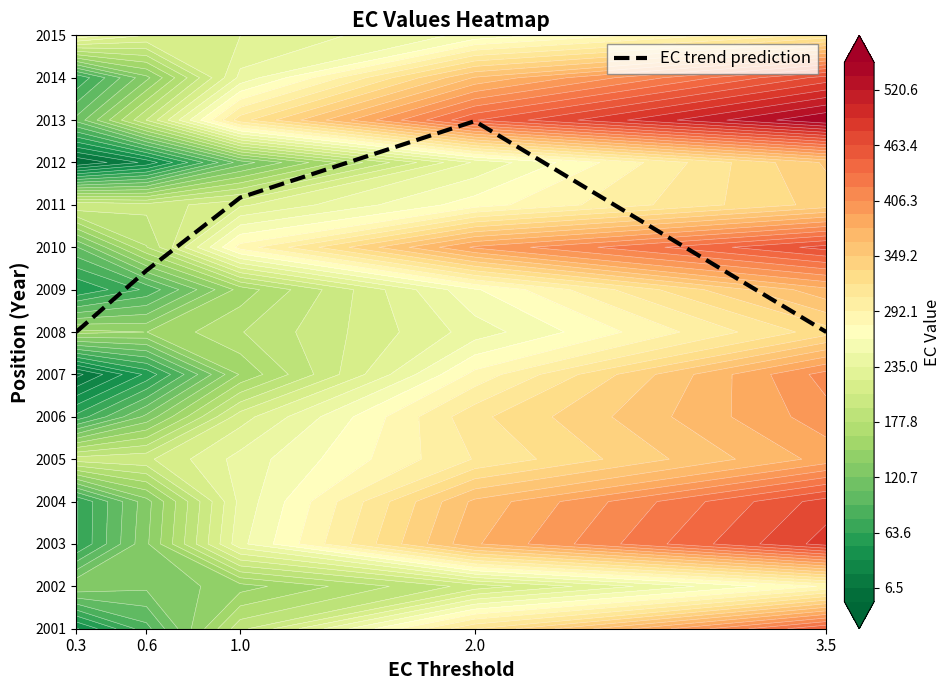

At which category does the chart reach its peak across all series?

2.0